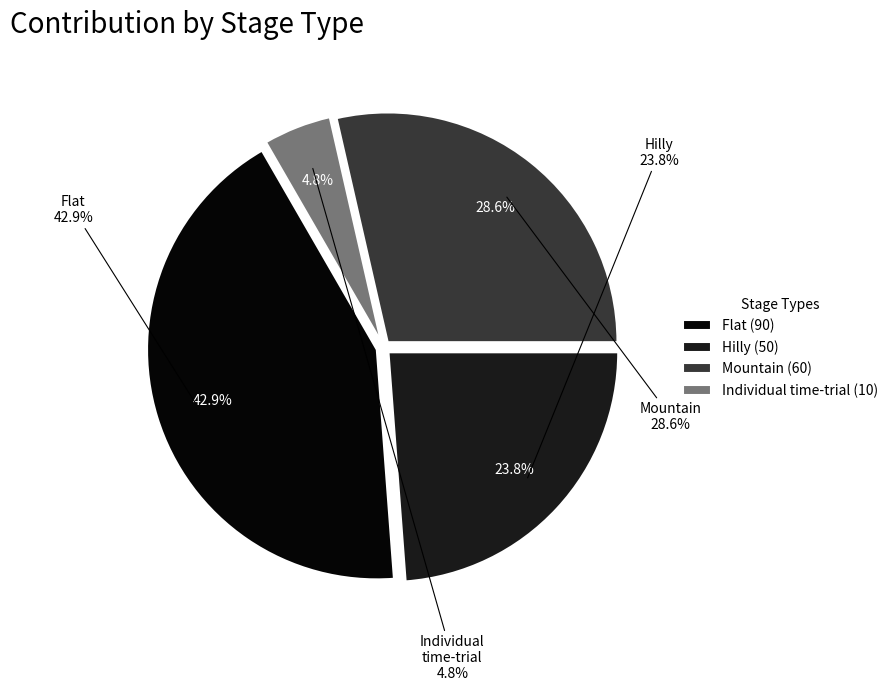

Approximately how many times larger is the value at Mountain compared to Flat?

0.7